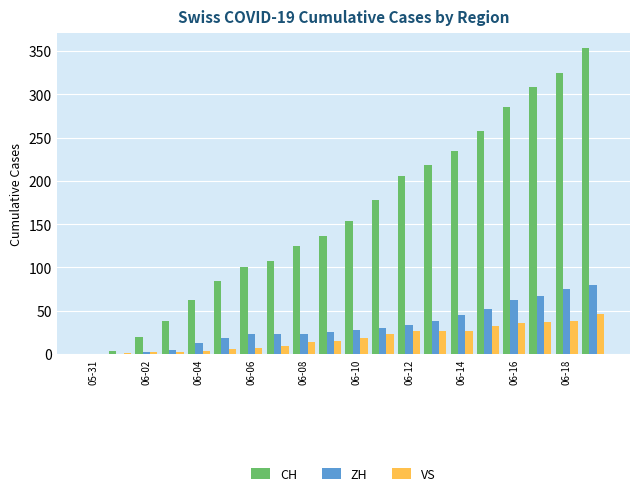

Which series has the largest total across all categories?

CH